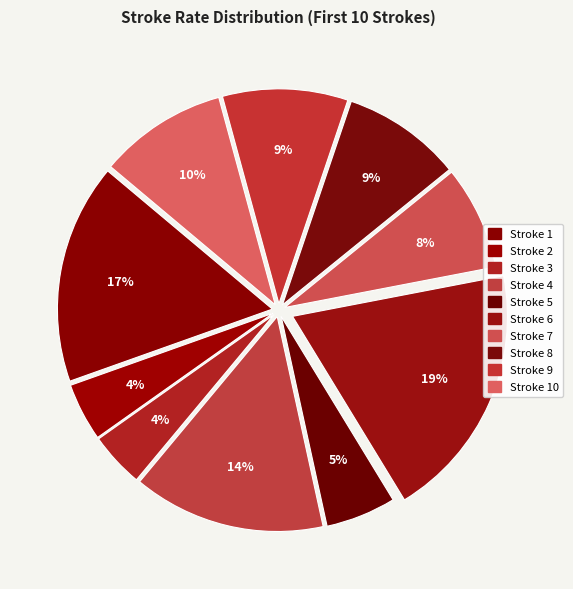

Is the sum of Stroke 4 and Stroke 2 greater than half?

No